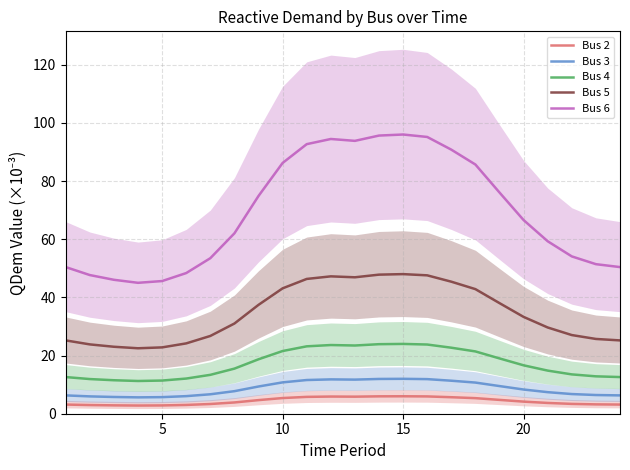

What is the lowest value of the Bus 2 series?

2.8